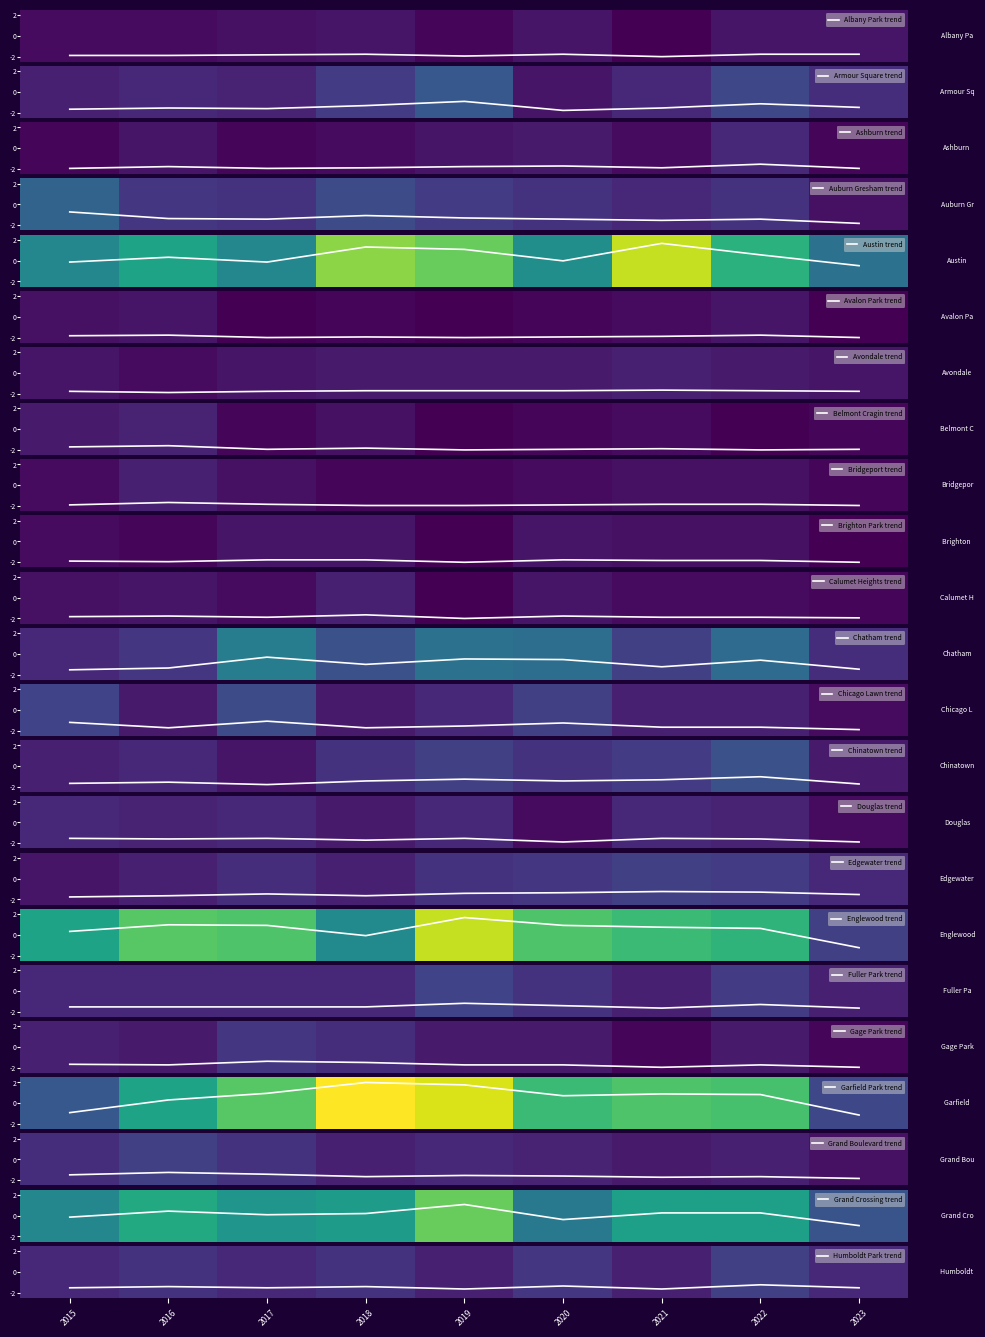

What is the difference between the second highest and second lowest values in the Auburn Gresham trend series?

0.5